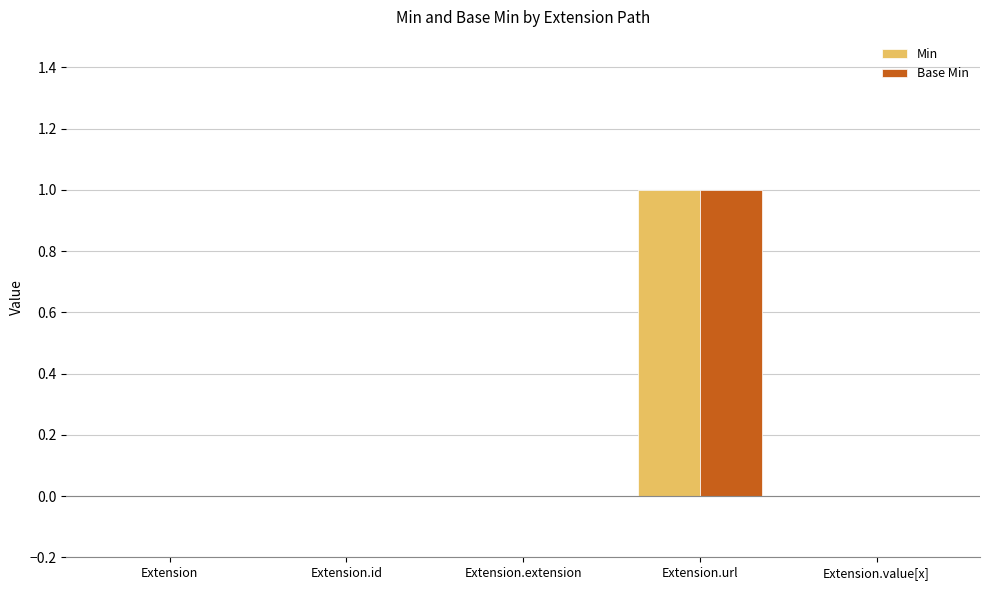

At which category is the sum across all series the highest?

Extension.url